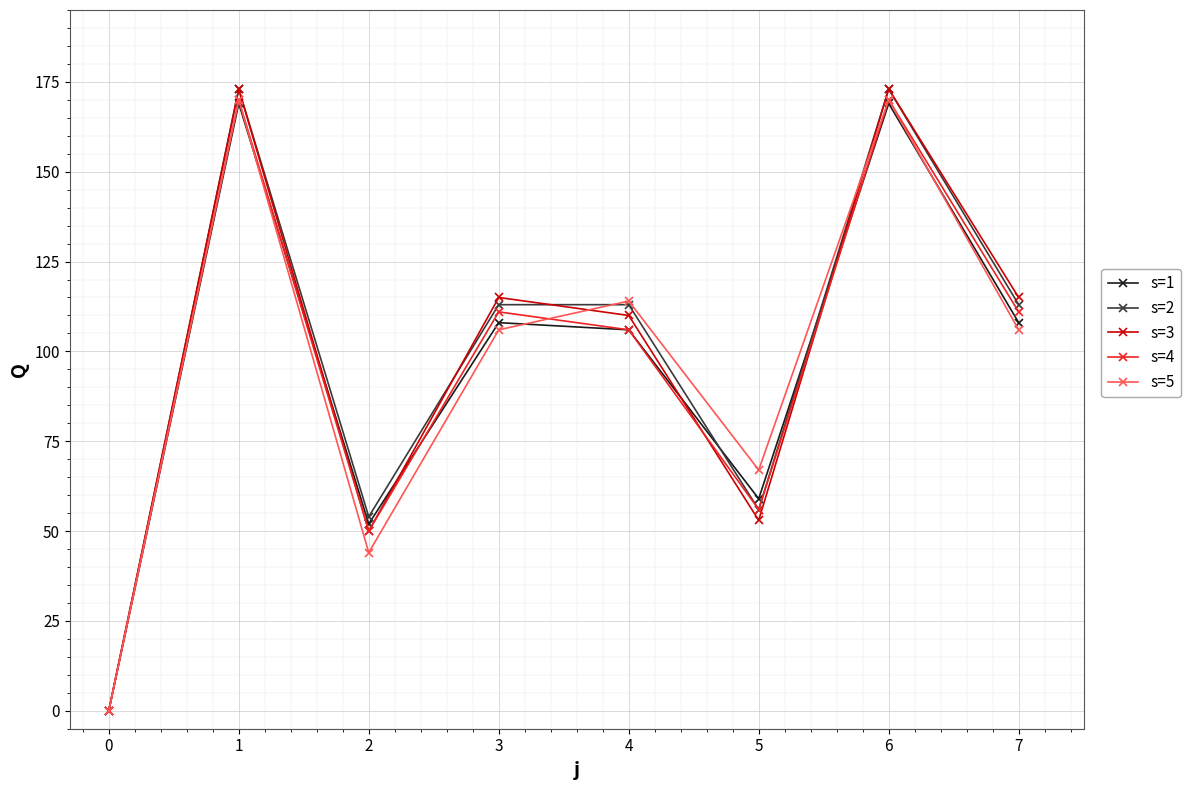

What is the maximum value for s=2?

173